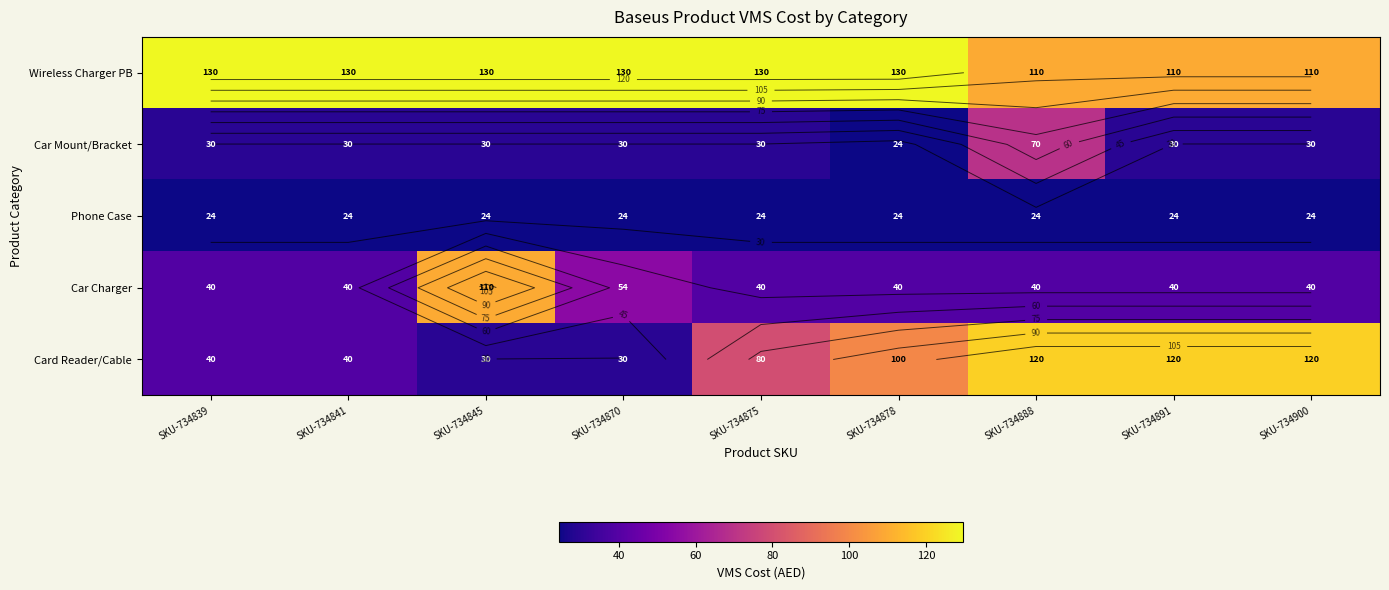

Rank the series by their maximum value, from highest to lowest.

Wireless Charger PB, Card Reader/Cable, Car Charger, Car Mount/Bracket, Phone Case